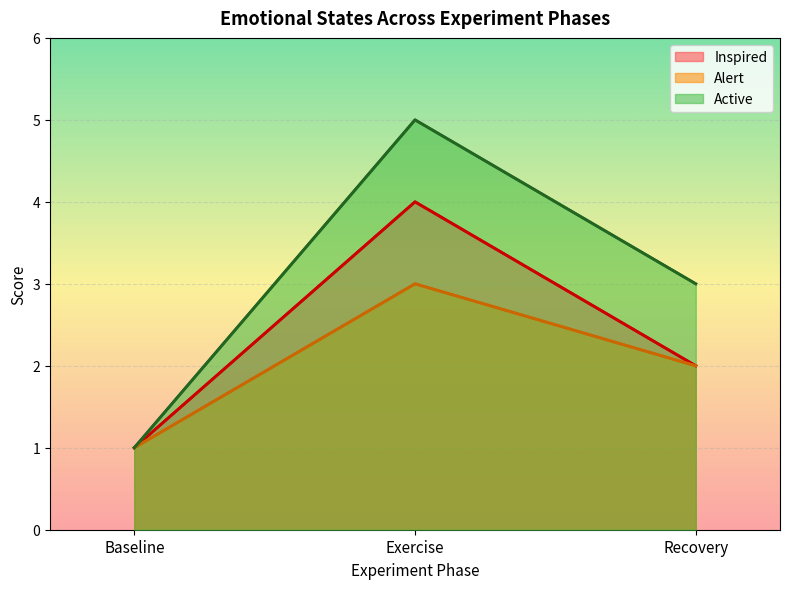

How many Active values are between 1 and 5?

3